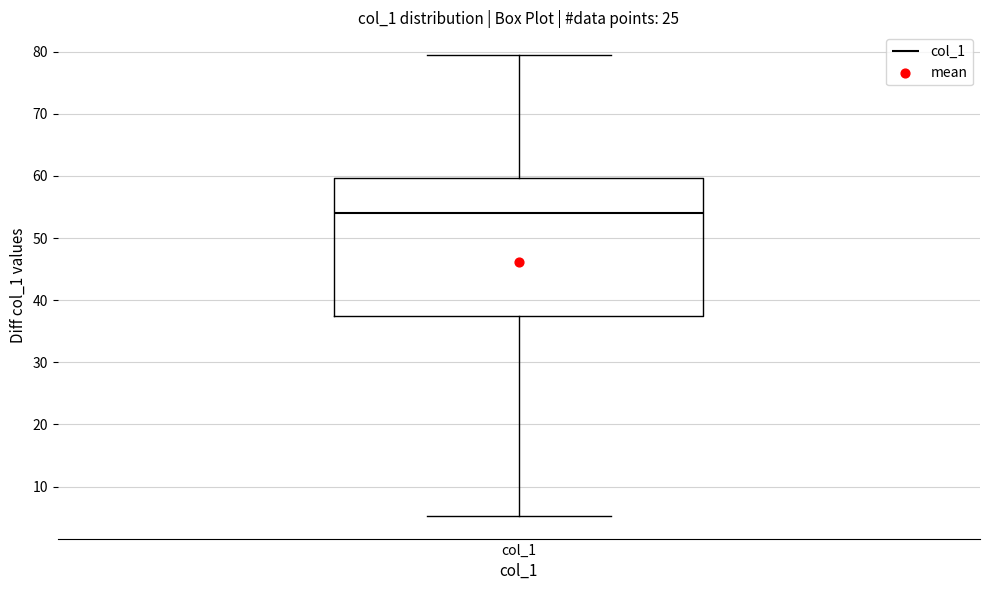

Read this box plot against the y-axis: the position of the median line, the range covered by the box, and the ends of both whiskers. The values are not printed on the chart, so give them approximately, as read against the axis.

median 54, box 37 to 60, whiskers 5 to 79